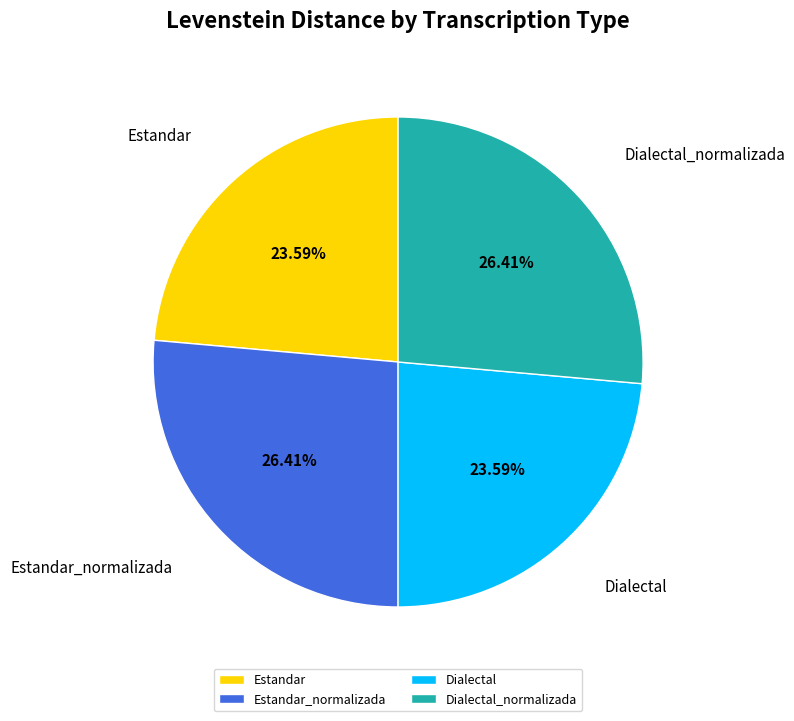

Does any single category account for the majority?

No